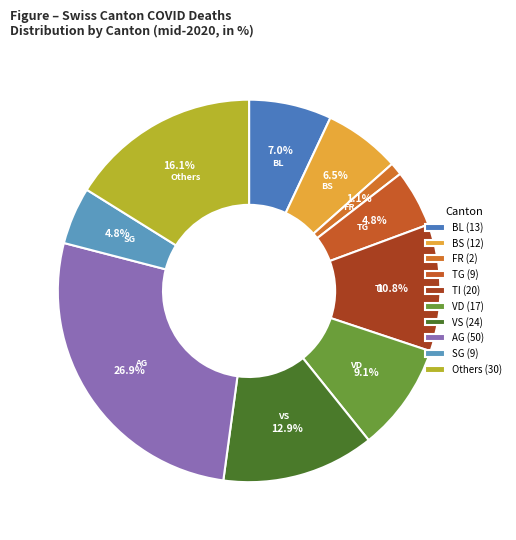

How many slices are in this pie chart?

10